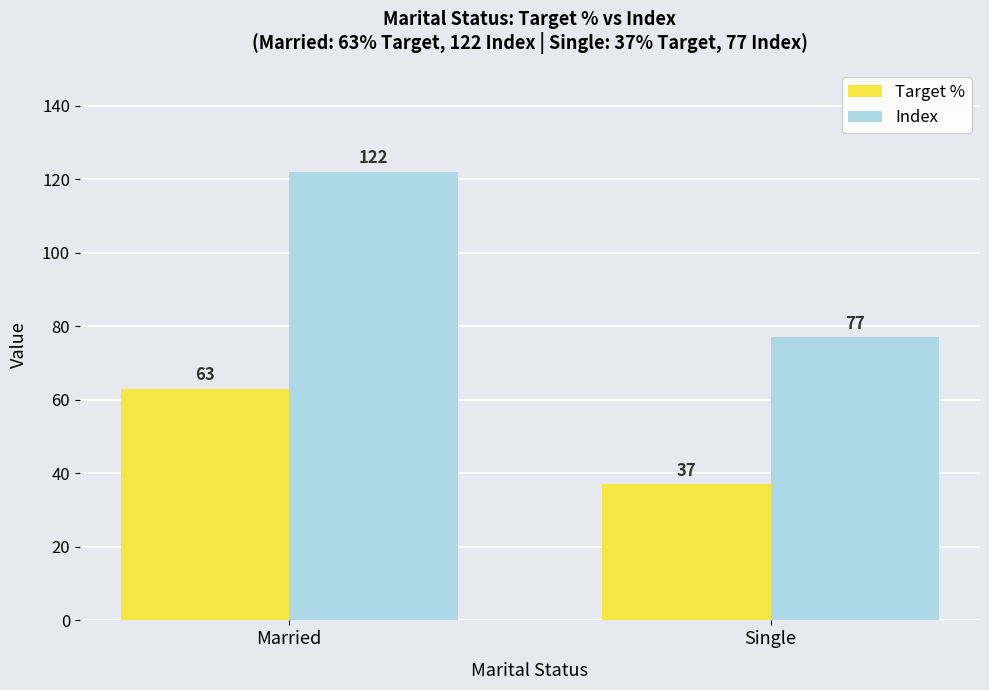

Count the number of categories in the chart.

2